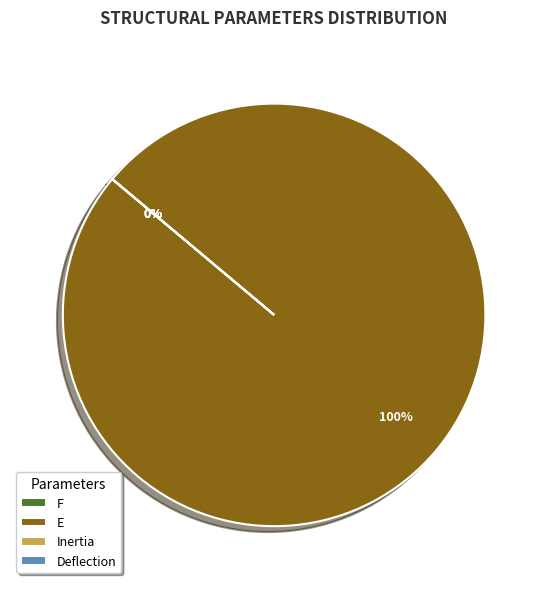

What is the majority slice?

E